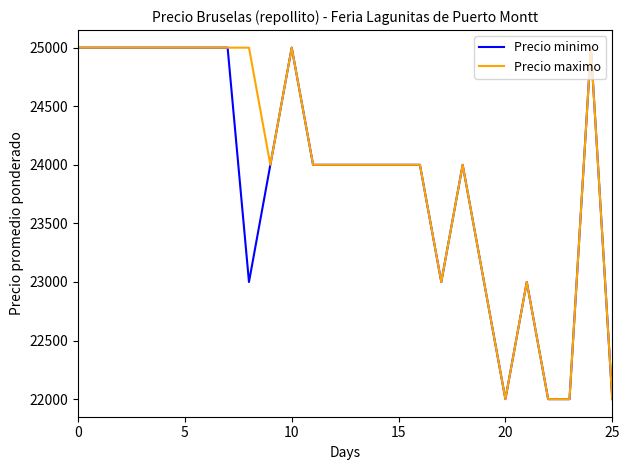

How many Precio maximo values are between 23000 and 25000?

22